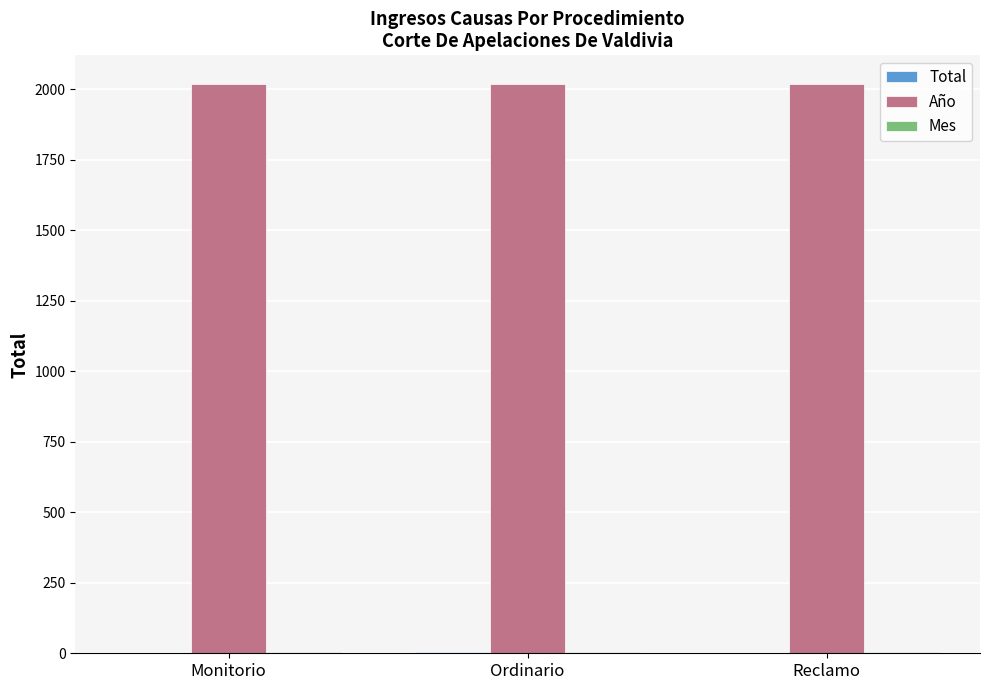

Which series has the largest total across all categories?

Año